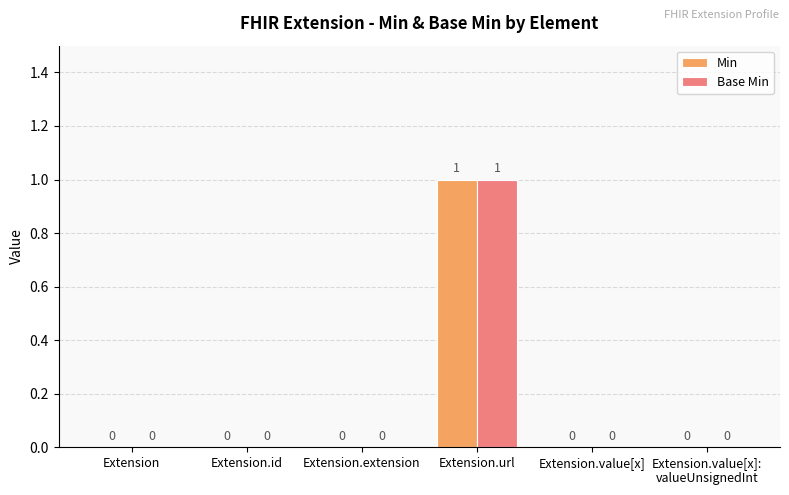

At which category is the sum across all series the highest?

Extension.url